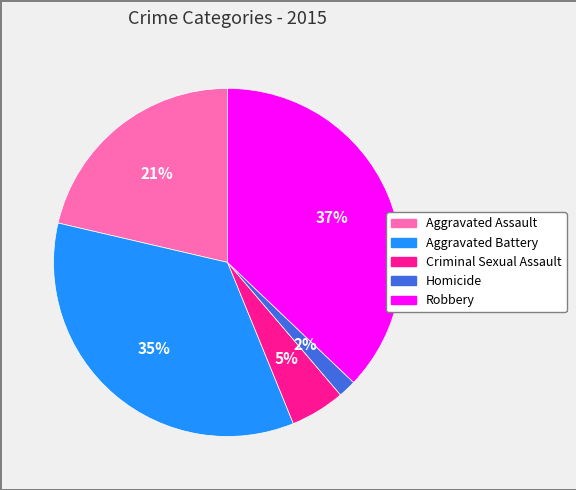

Count the number of slices in the pie.

5